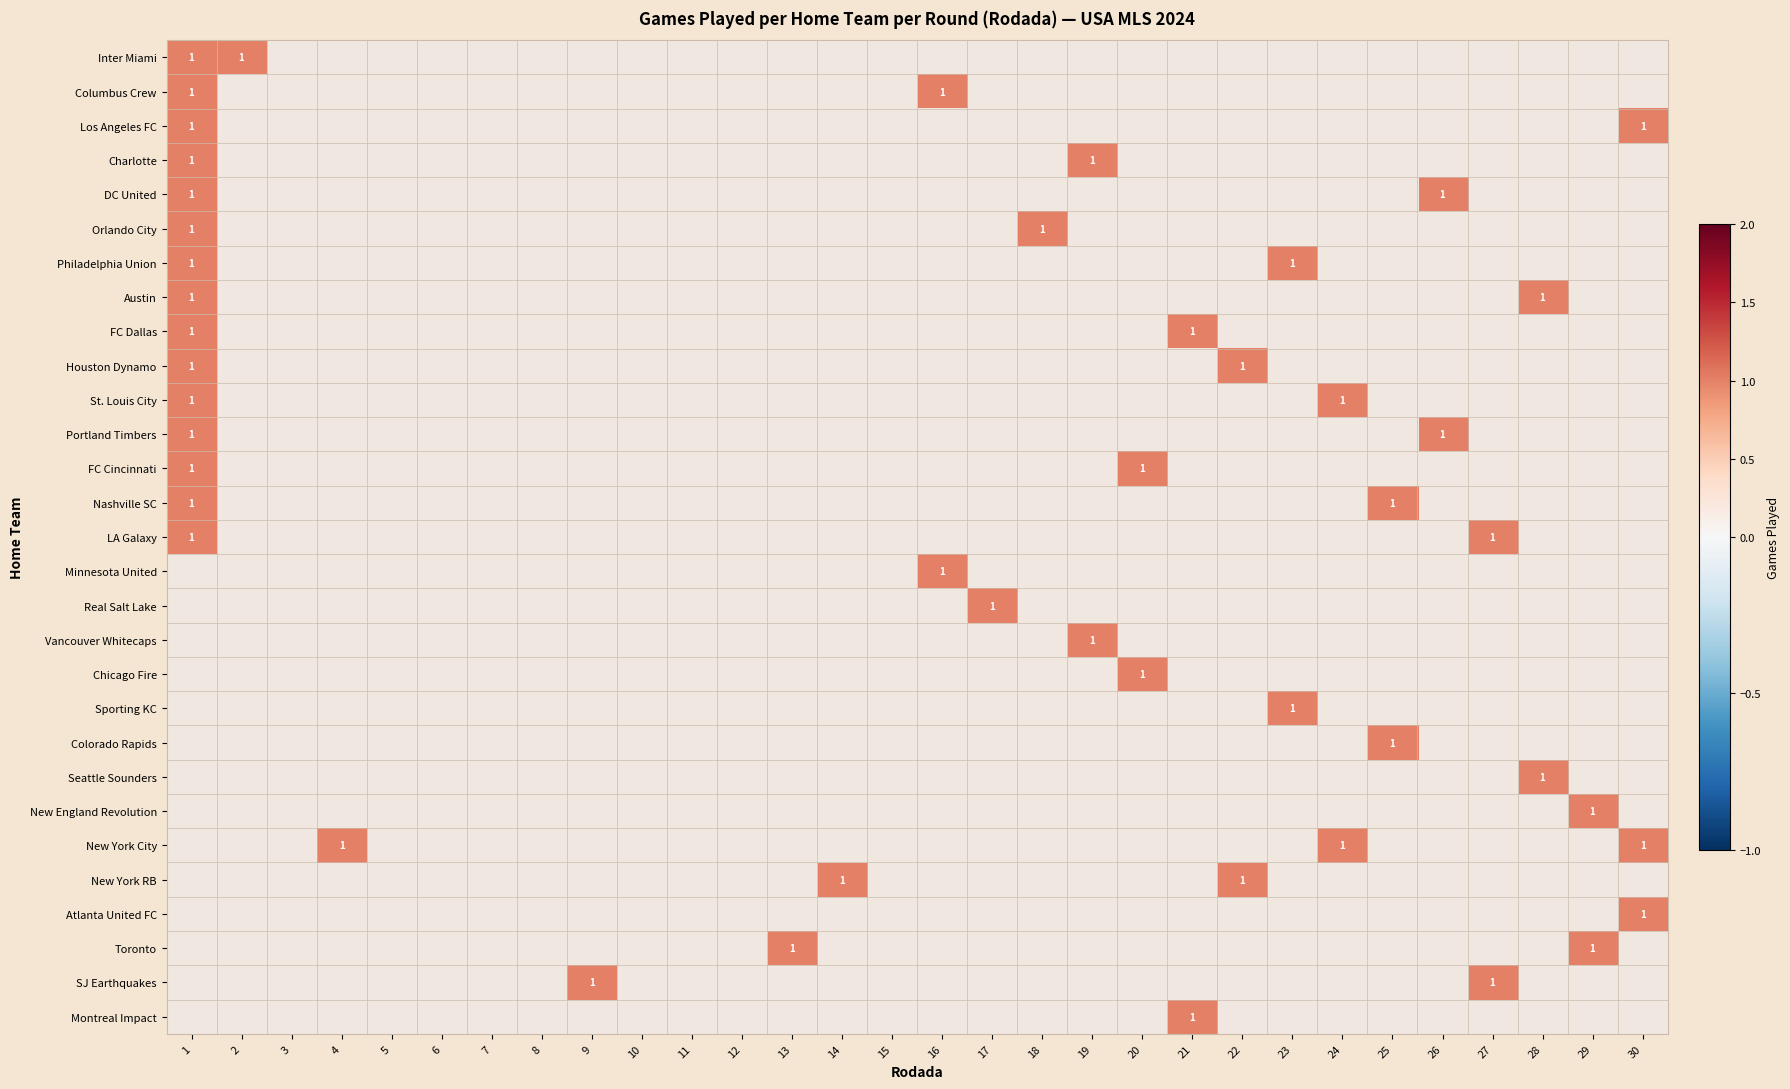

Which category has the lowest value across all series?

3